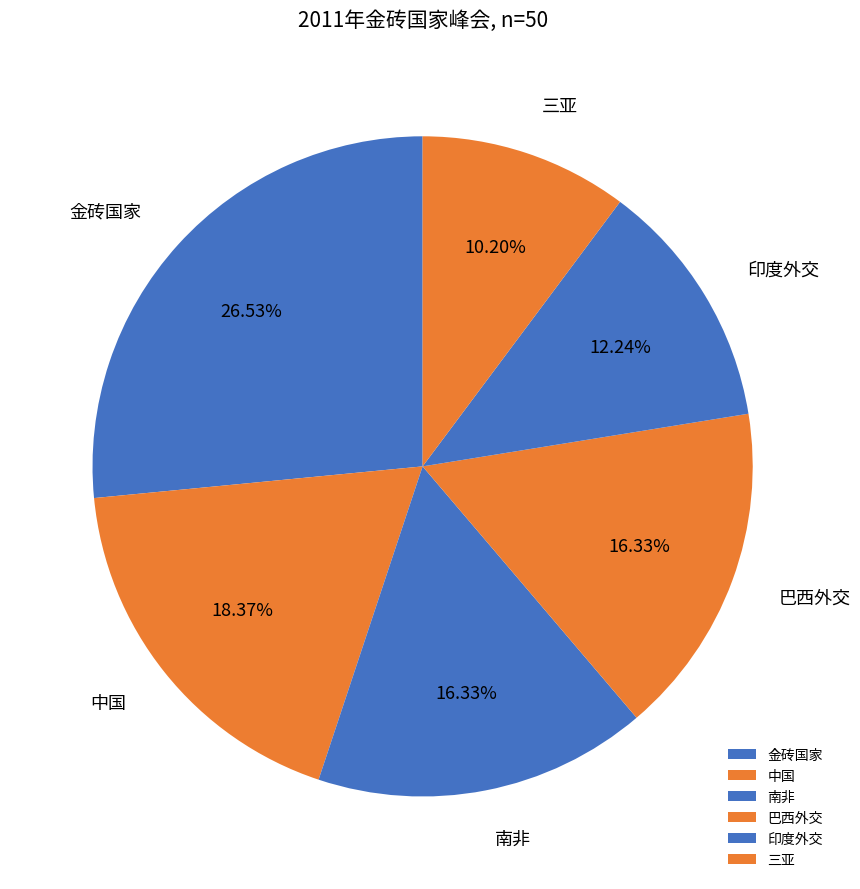

Is there a majority slice in this chart?

No